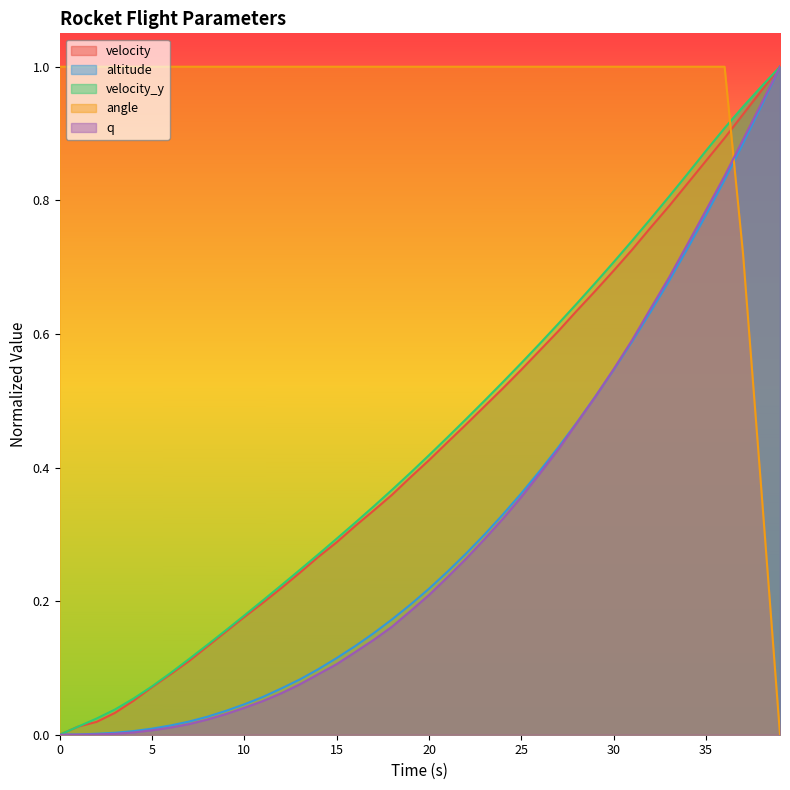

What is the value of the angle point at the 22nd from the left?

1.0